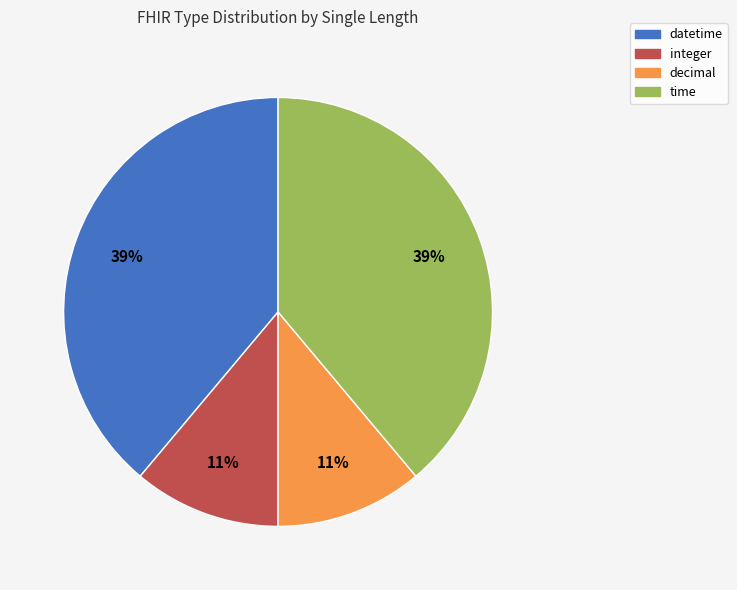

Do decimal and integer together represent more than half of the pie?

No